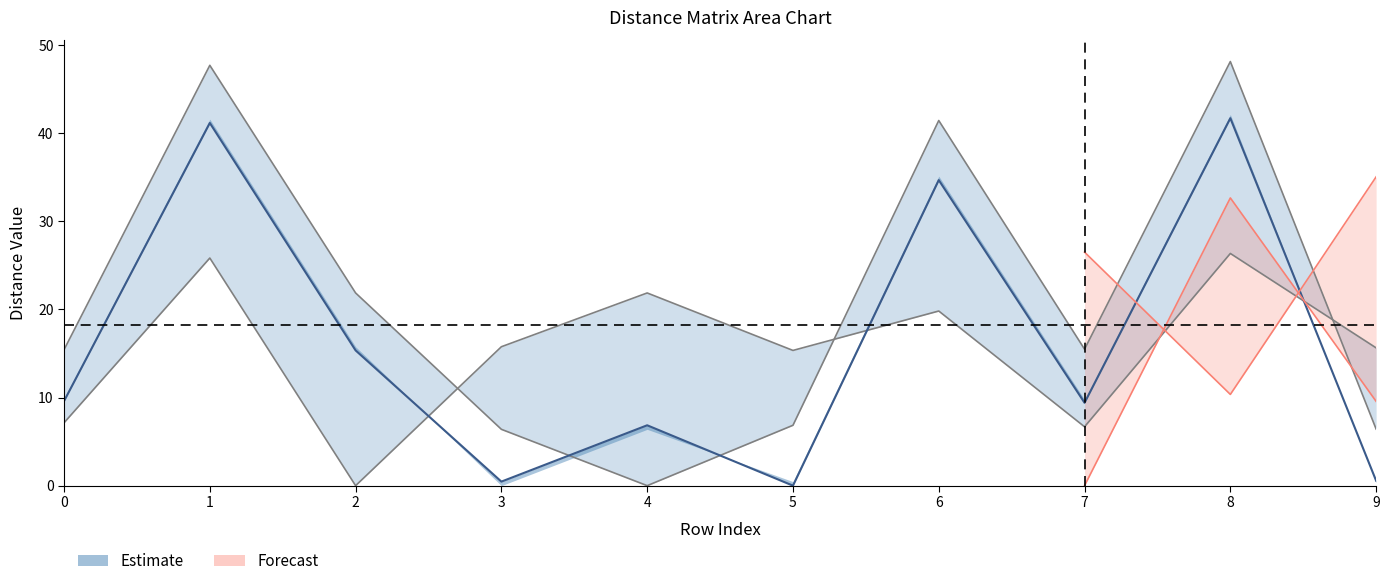

What is the sum of all col_3 values?

159.7